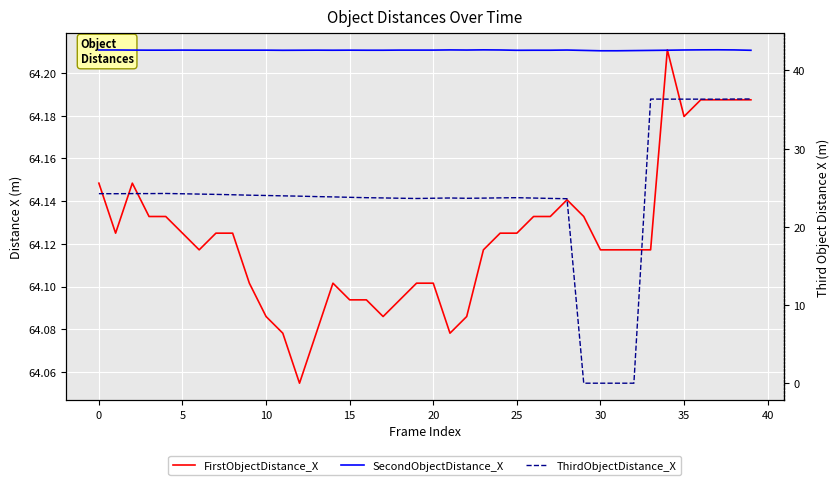

What is the value of the FirstObjectDistance_X point at the 19th from the left?

64.1